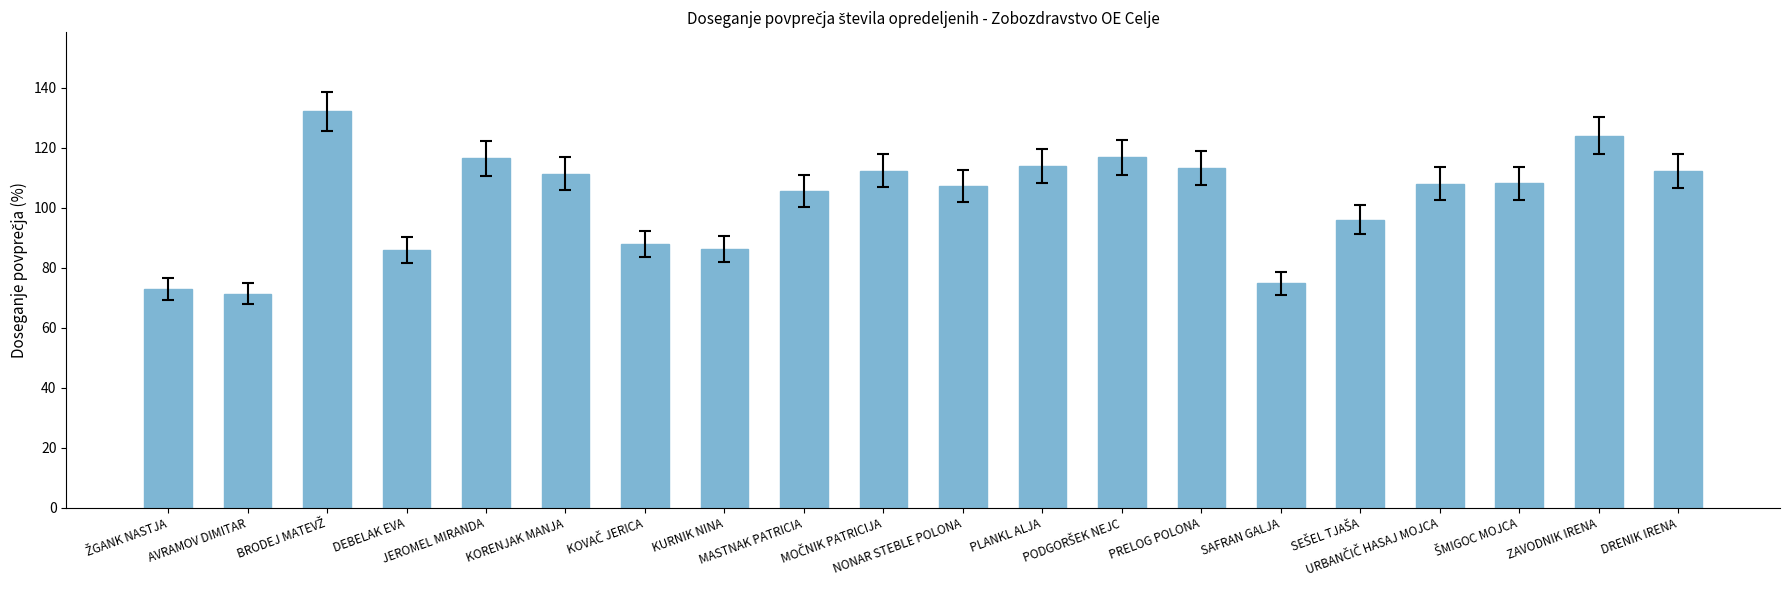

What is the value of the 1st bar from the left?

72.8